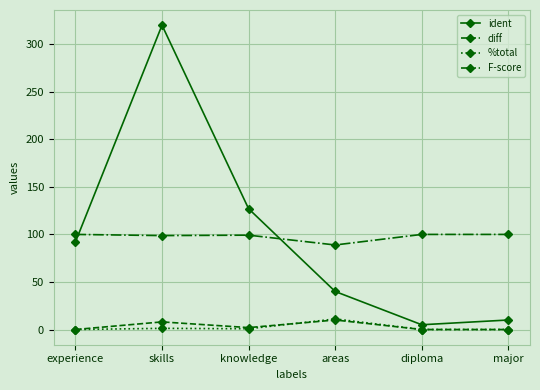

What is the sum of all F-score values?

586.9